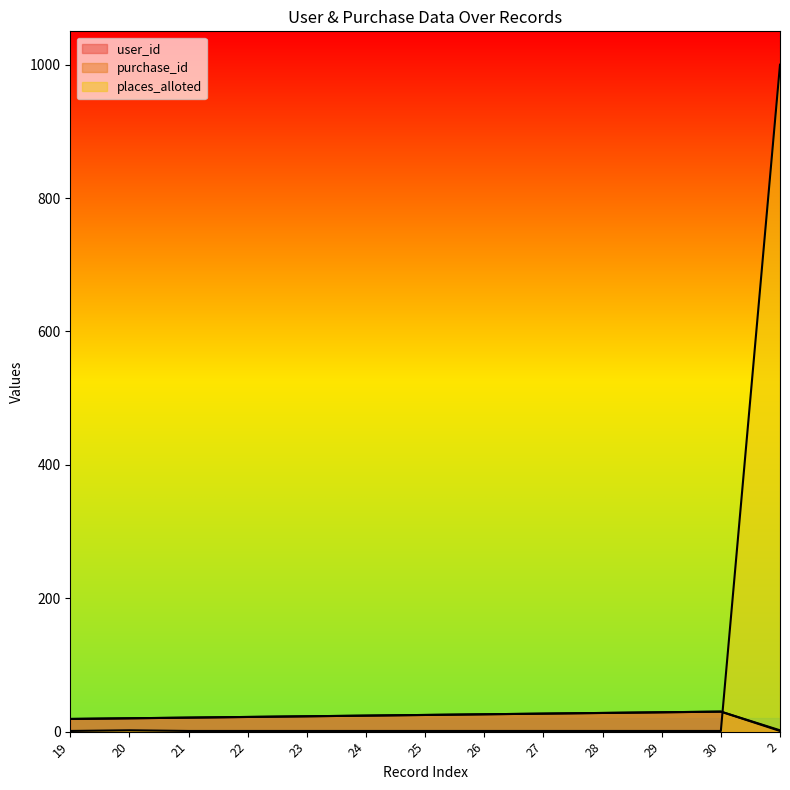

Is it true that places_alloted equals 1 at 25?

True